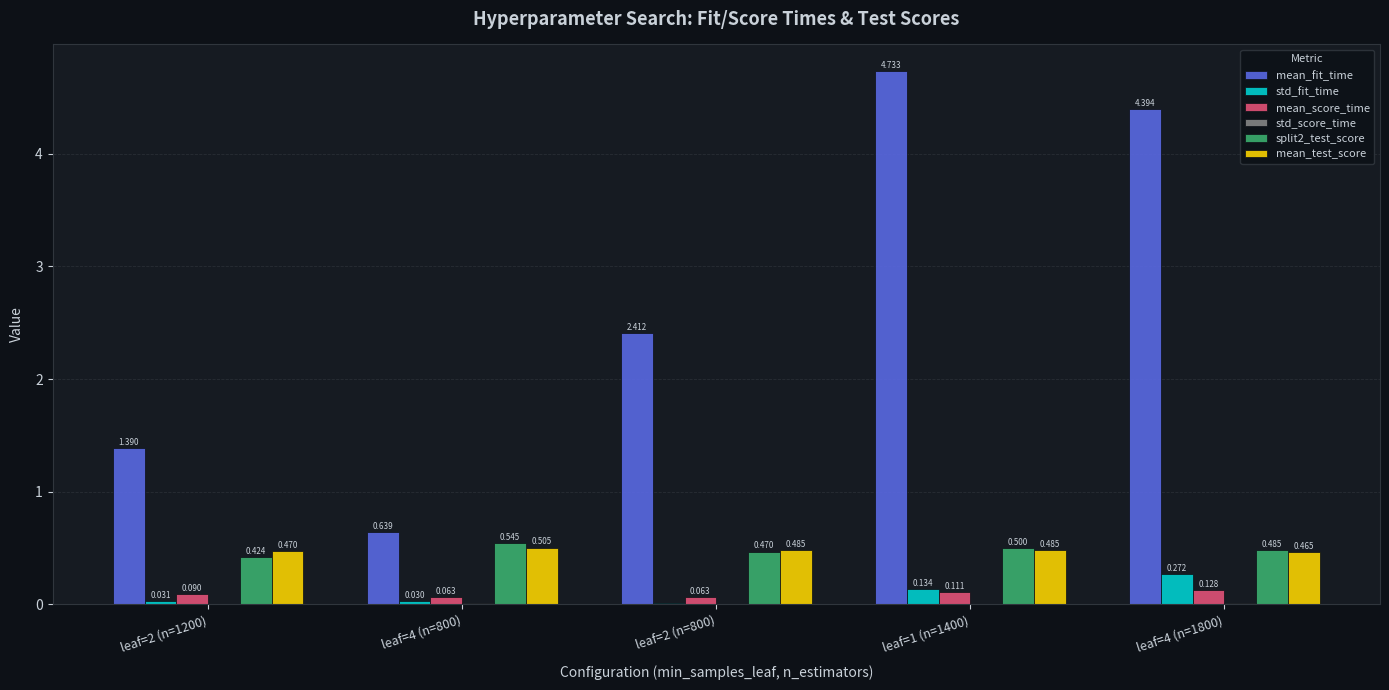

Count the number of categories in the chart.

5